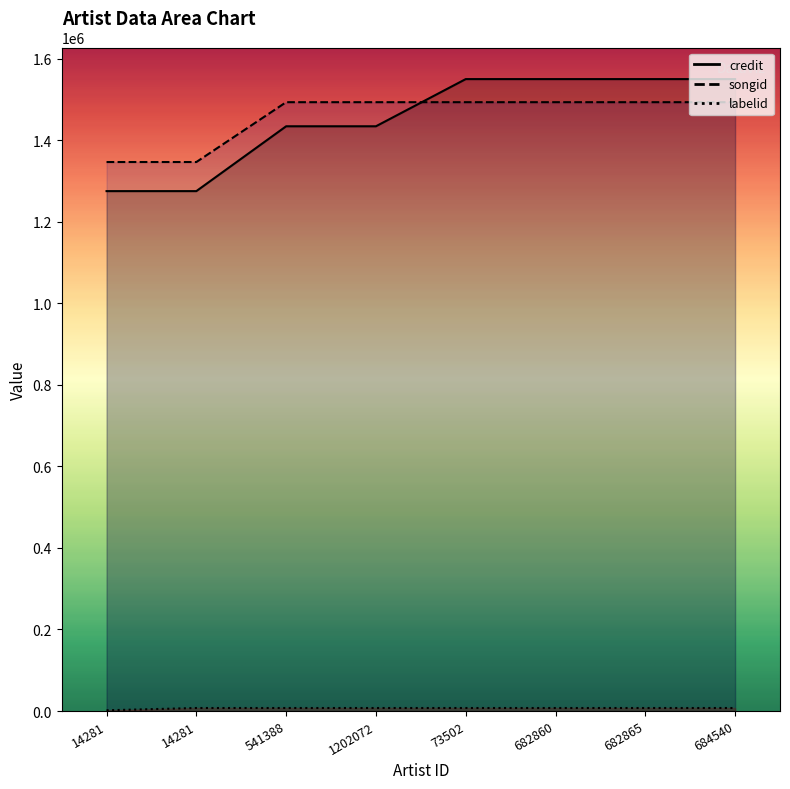

How many series are shown in this chart?

3